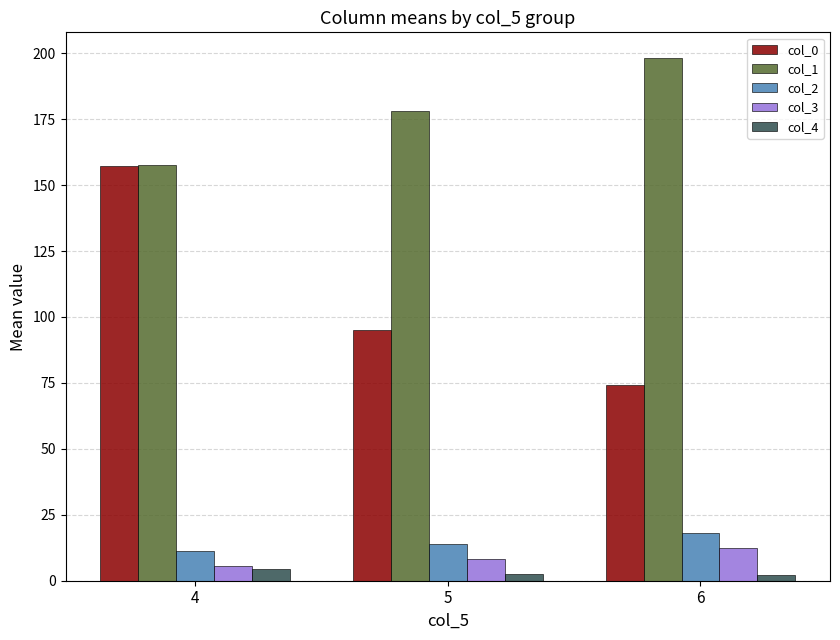

At which label does col_2 reach its minimum?

4